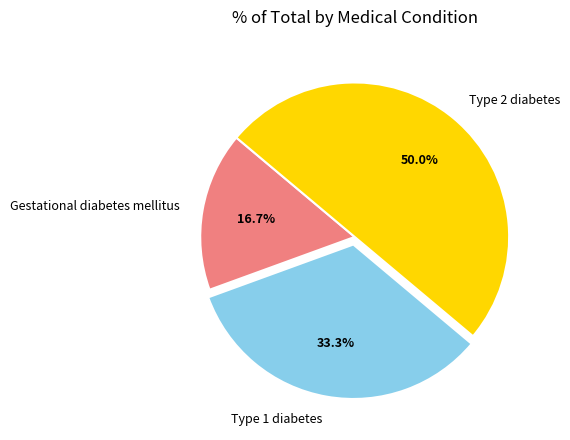

Combined, do Type 2 diabetes and Type 1 diabetes account for over 50%?

Yes